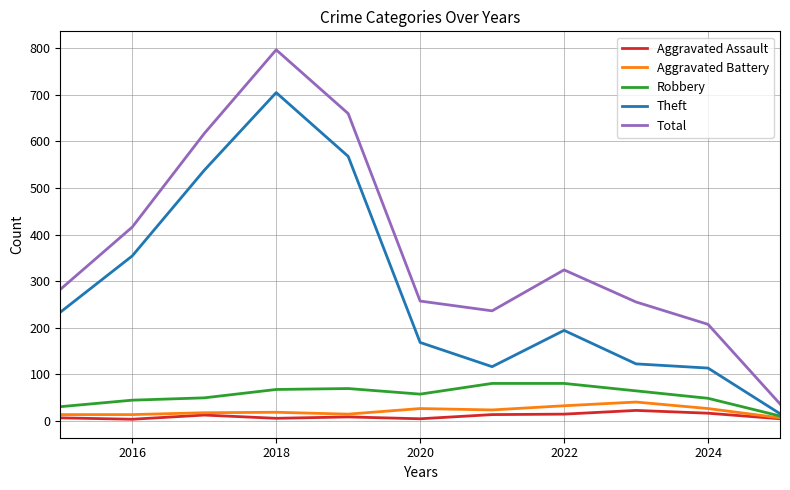

Which series has the largest total across all categories?

Total